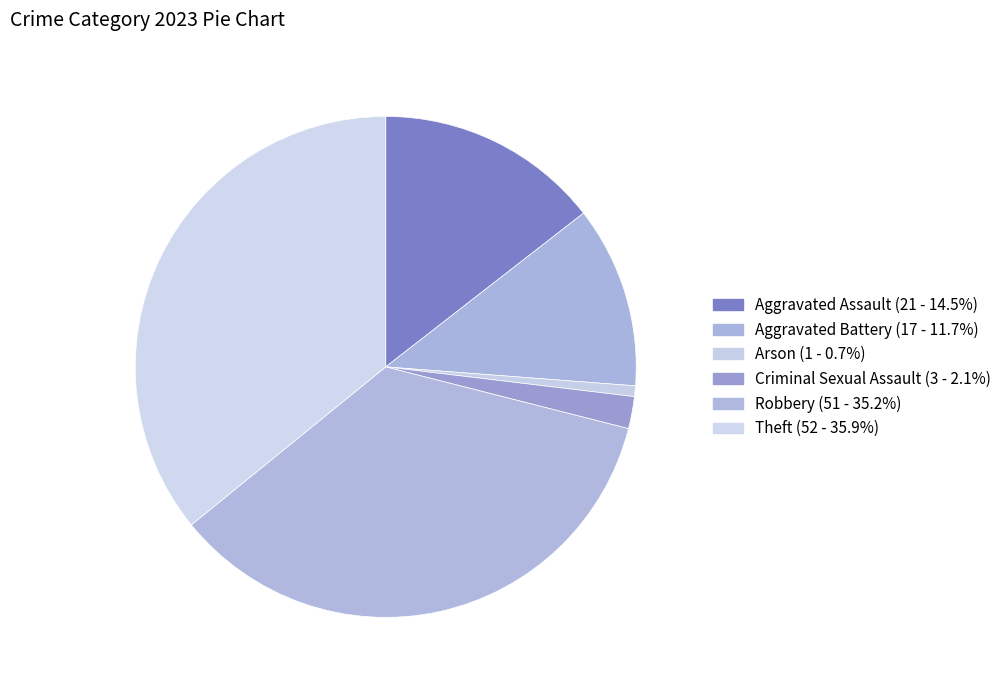

Which slice is the smallest?

Arson